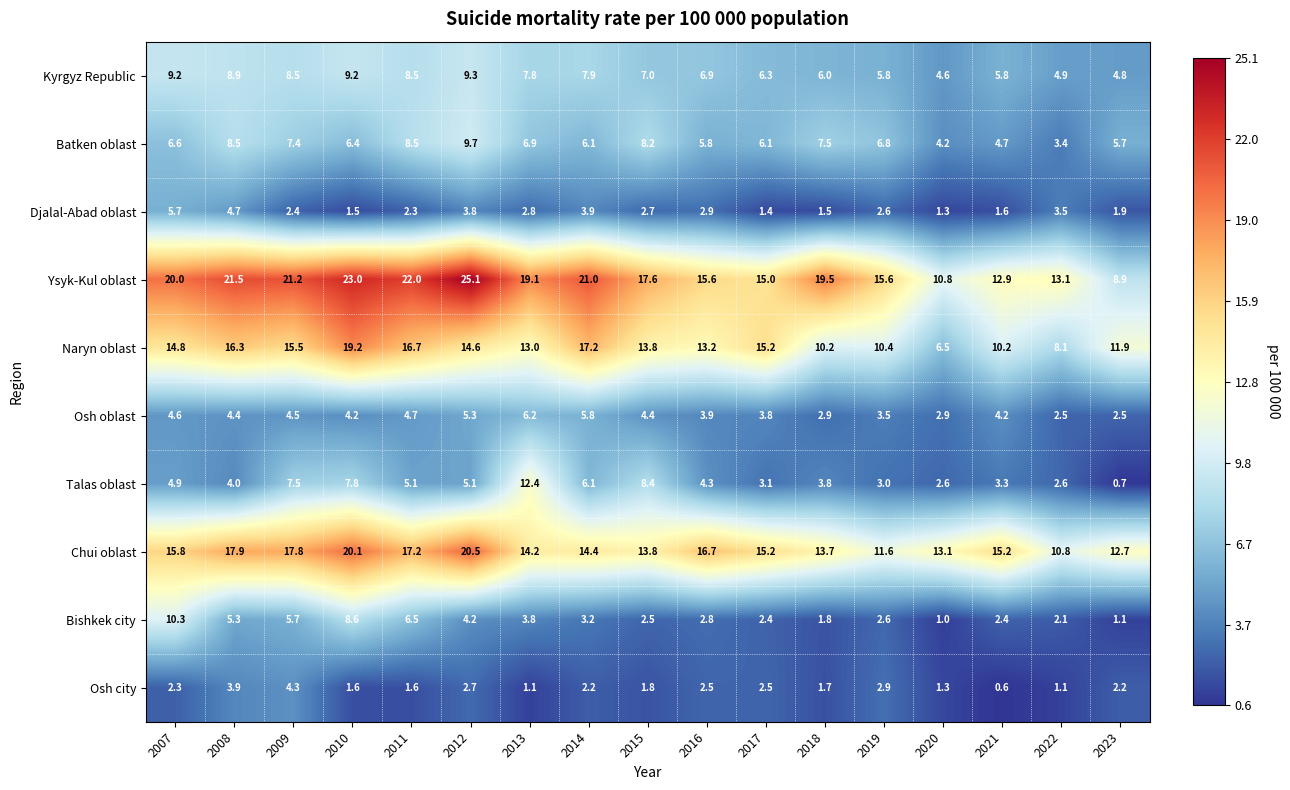

What is the approximate value of Djalal-Abad oblast at 2017?

1.4